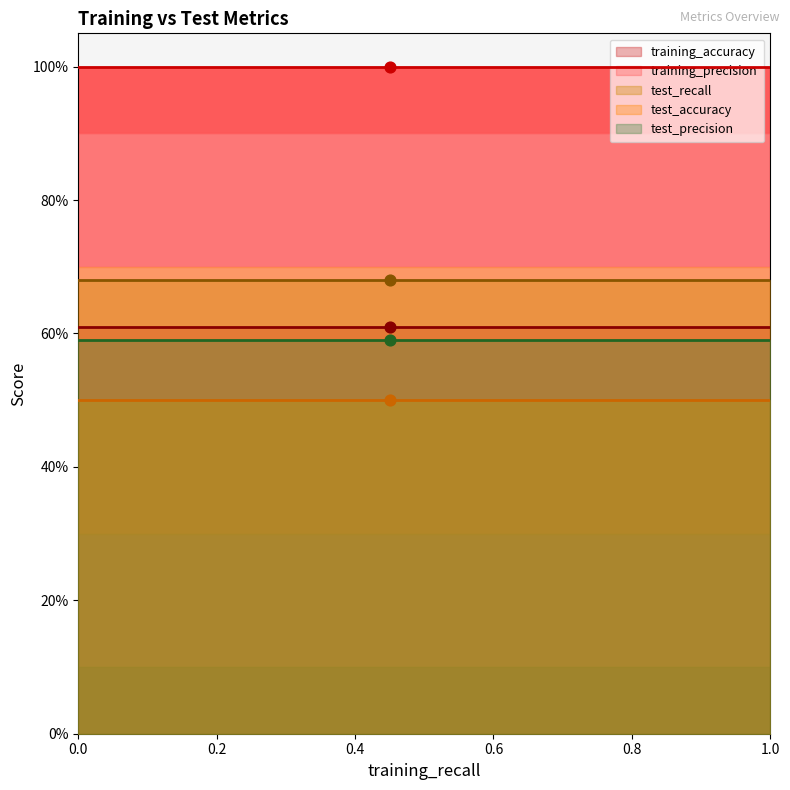

What are all the series names shown in the legend?

training_accuracy, training_precision, test_recall, test_accuracy, test_precision